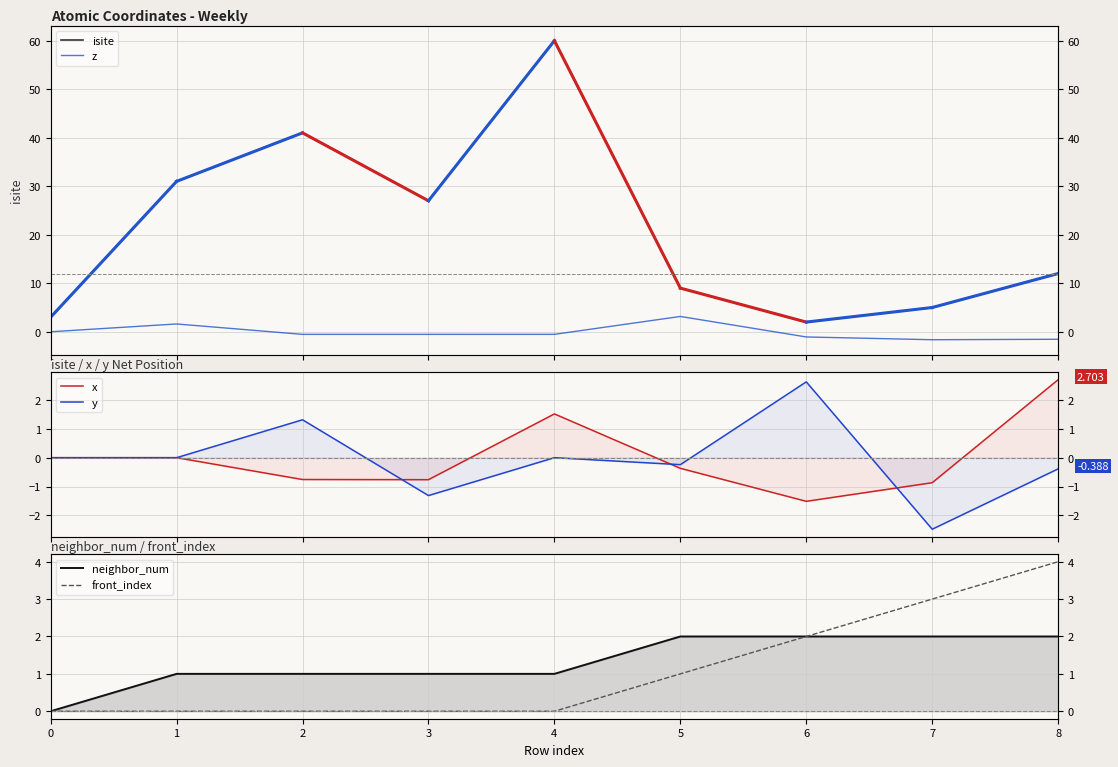

At which label does neighbor_num first exceed 1?

5